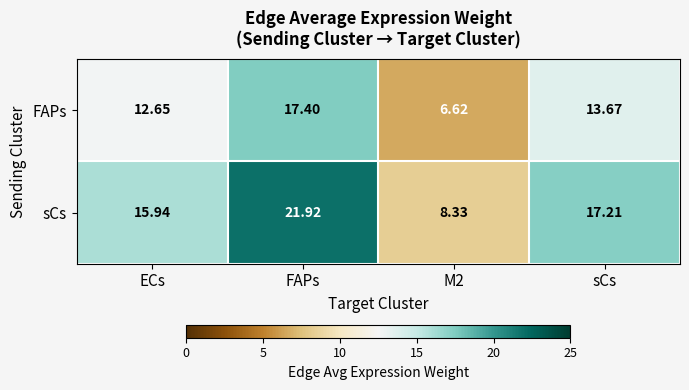

Which category has the highest value in the sCs series?

FAPs